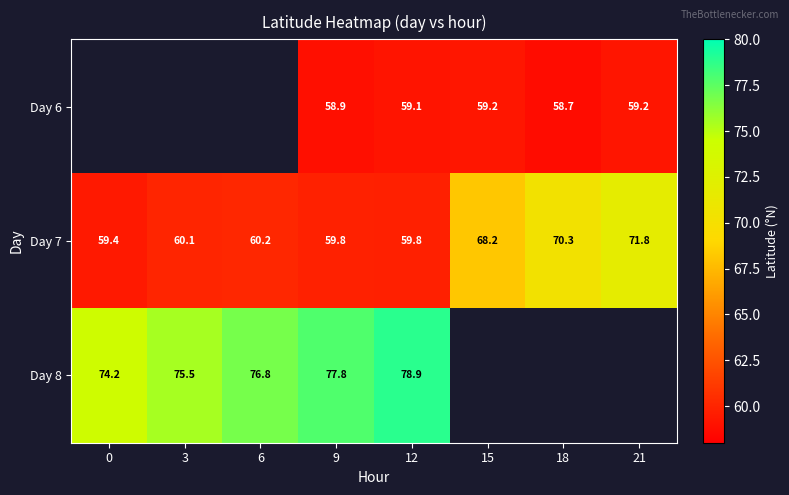

Is the value of Day 6 at 9 greater than the value of Day 8 at 6?

No